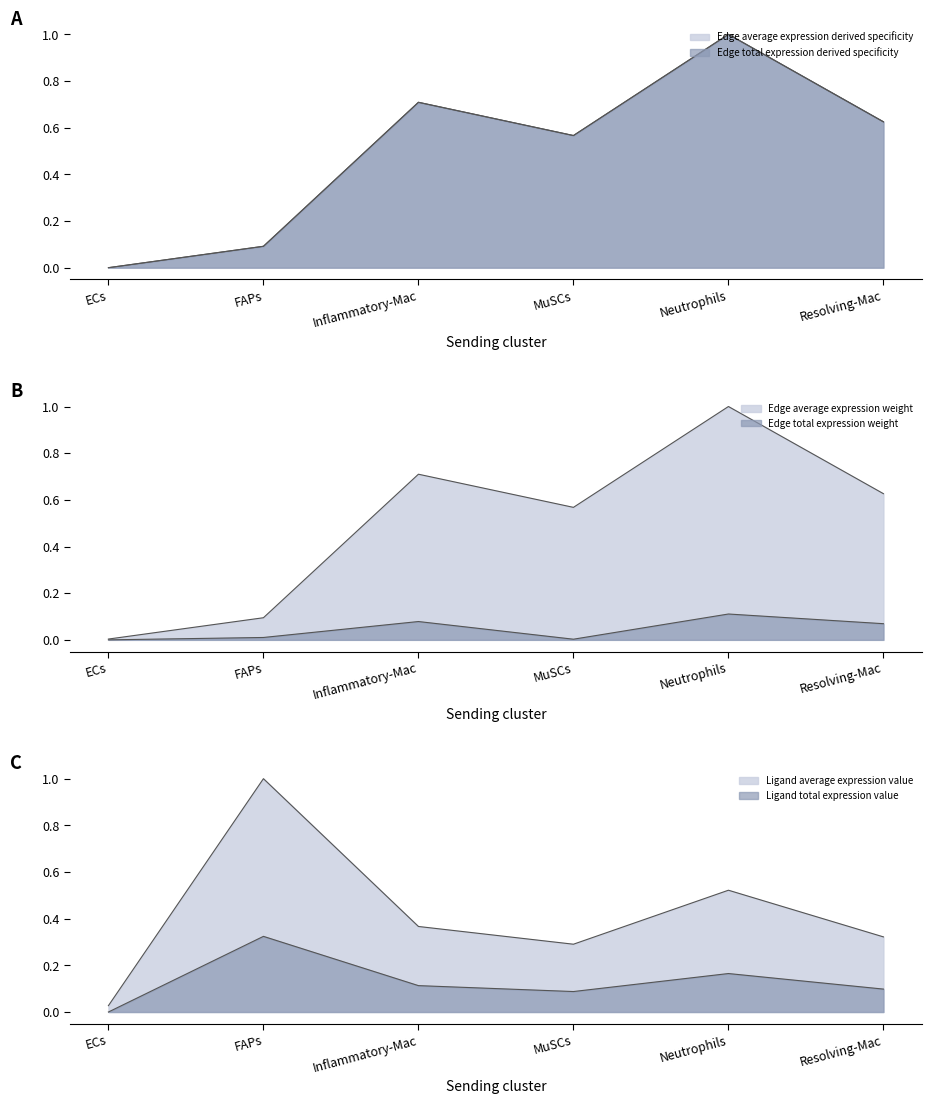

What is the average value of the Edge average expression derived specificity series?

0.5